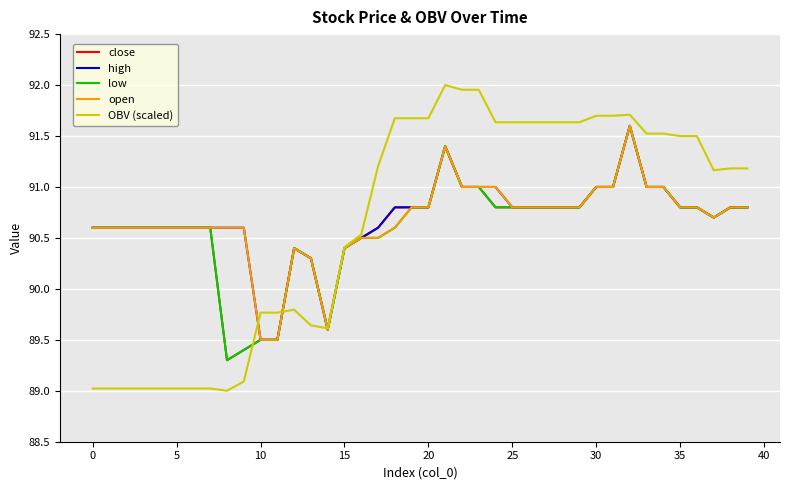

What is the highest value of the low series?

91.6